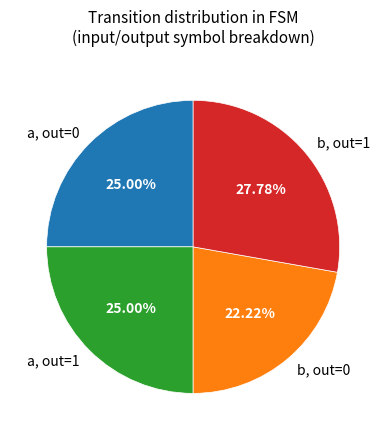

What is the ratio of the value at b, out=1 to the value at b, out=0?

1.3